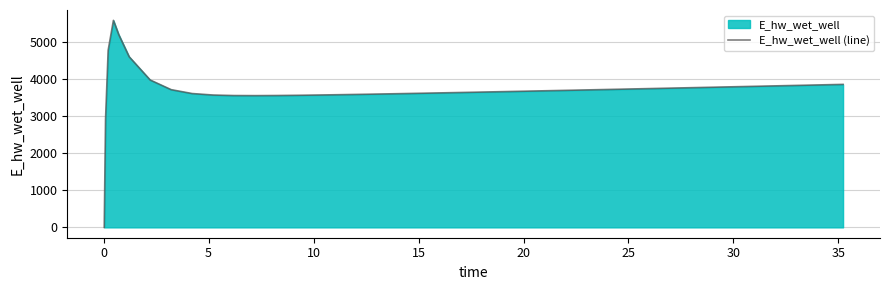

What is the greatest value displayed?

5590.2